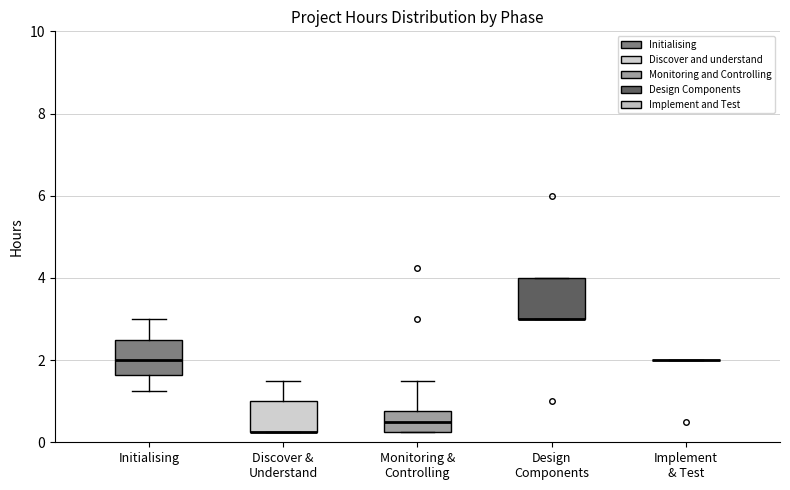

Reading left to right, read every box against the y-axis: the position of its median line, the range the box covers, and the ends of its whiskers. The values are not printed on the chart, so give them approximately, as read against the axis.

Initialising: median 2.0, box 1.6 to 2.6, whiskers 1.2 to 3.0
Discover & Understand: median 0.2 (drawn on the box's lower edge), box 0.2 to 1.0, whiskers 0.2 to 1.6
Monitoring & Controlling: median 0.6, box 0.2 to 0.8, whiskers 0.2 to 1.6
Design Components: median 3.0 (drawn on the box's lower edge), box 3.0 to 4.0, whiskers 3.0 to 4.0
Implement & Test: box collapsed to a line at 2.0, whiskers 2.0 to 2.0